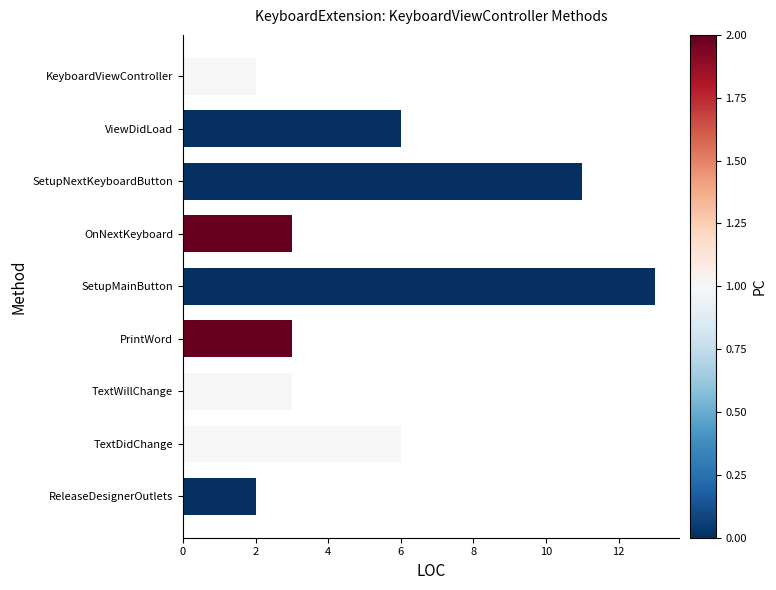

What is the maximum value shown in the chart?

13